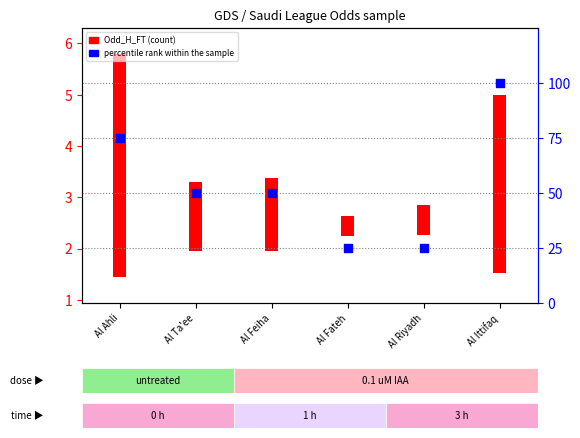

Approximately how many times larger is the value at Al Fateh compared to Al Ittifaq?

0.2